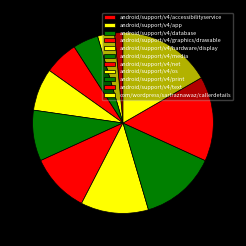

How many slices are in this pie chart?

11